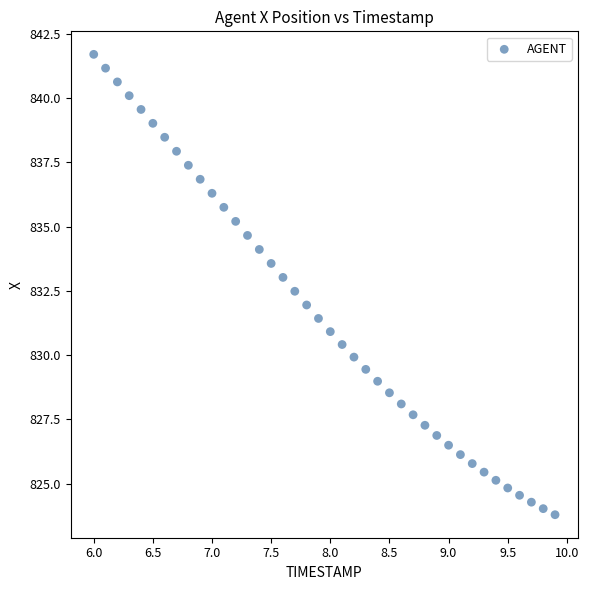

What is the range of X values (max minus min)?

3.9